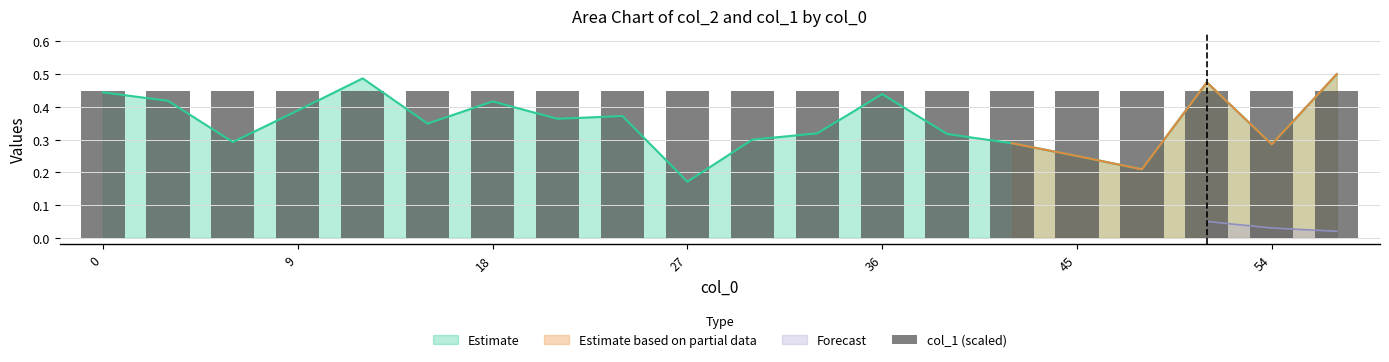

Read the value at 33.

0.3